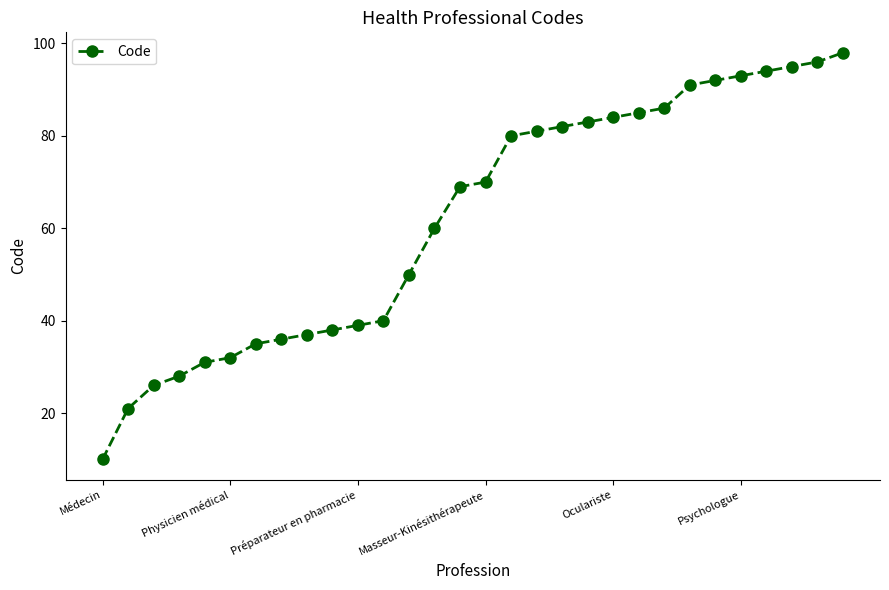

What is the maximum value shown in the chart?

98